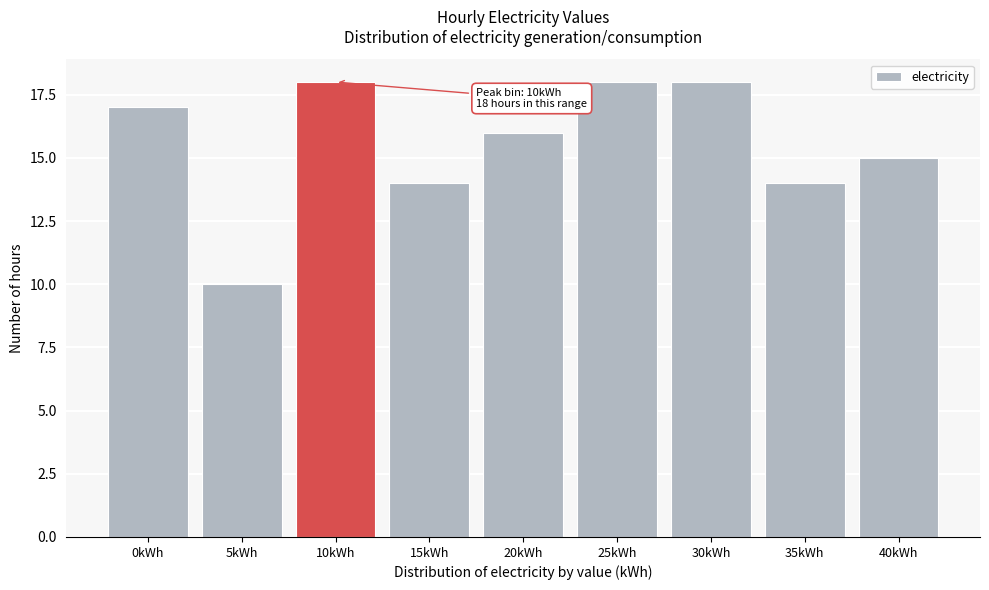

Reading right to left, what are all the values shown in this chart?

15	14	18	18	16	14	18	10	17